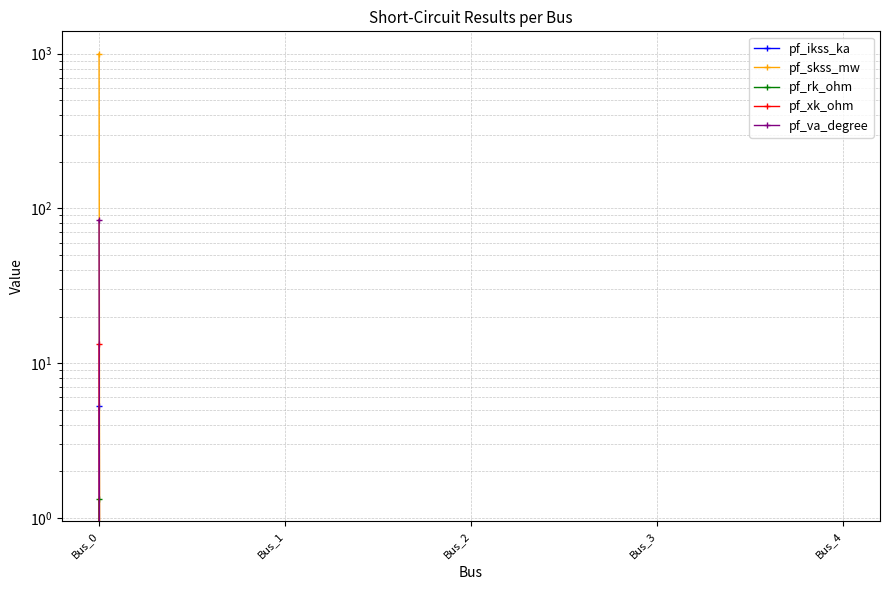

How many positive values does the pf_xk_ohm series have?

1